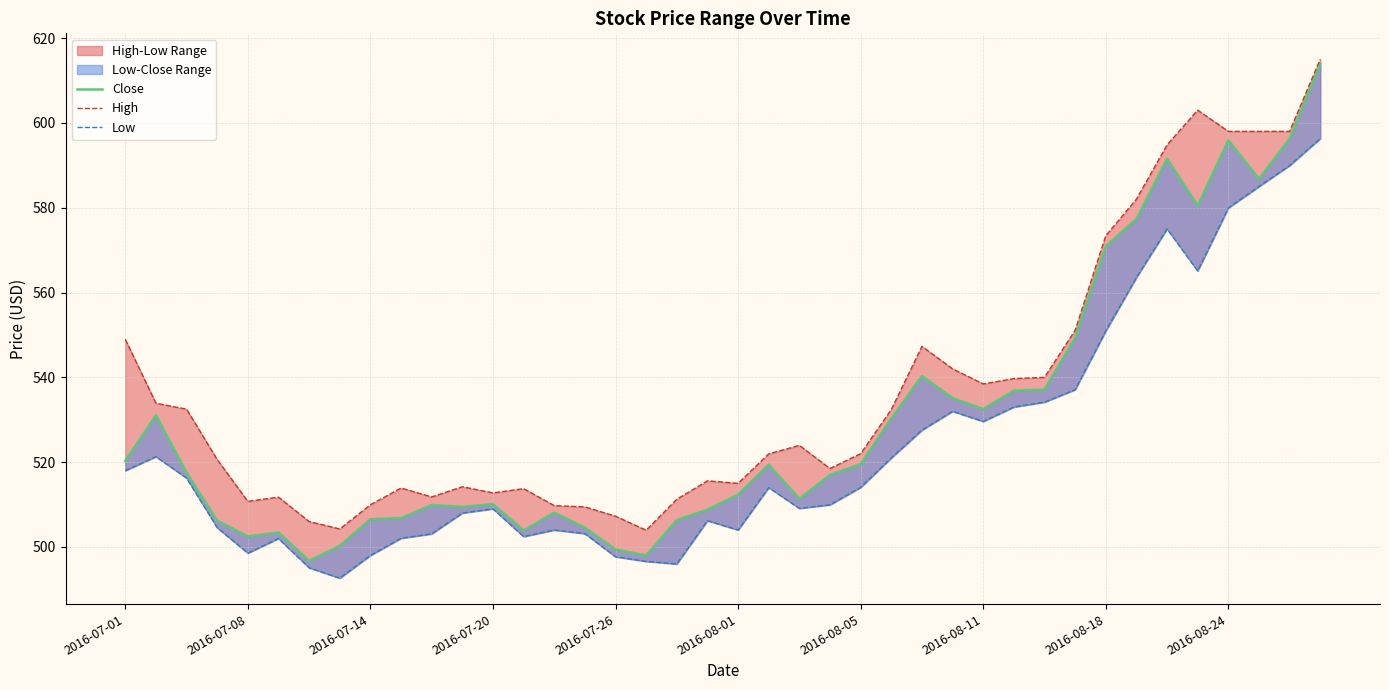

Reading left to right, list all the values displayed in this chart.

Close: 520.3	531.0	517.5	506.2	502.5	503.4	496.8	500.2	506.6	506.8	509.9	509.4	510.1	503.9	508.1	504.6	499.4	498.0	506.4	508.8	512.4	519.4	511.4	517.0	519.5	530.3	540.3	535.1	532.5	536.9	537.1	549.4	570.9	577.4	591.5	580.5	595.9	586.8	596.3	613.9
High: 549.0	533.9	532.5	520.6	510.8	511.8	506.0	504.2	509.9	513.9	511.8	514.2	512.8	513.8	509.8	509.4	507.2	503.9	511.2	515.6	515.0	522.0	524.0	518.5	522.0	532.4	547.3	542.0	538.5	539.7	540.0	551.1	573.4	582.0	594.8	603.0	598.0	598.0	598.0	615.0
Low: 518.0	521.3	516.2	504.6	498.6	502.0	495.1	492.6	498.0	502.1	503.1	508.0	509.0	502.4	504.0	503.1	497.7	496.6	496.0	506.2	504.0	514.0	509.1	509.9	514.0	521.0	527.5	532.0	529.6	533.0	534.1	537.1	551.0	563.5	575.0	565.1	580.0	585.0	590.0	596.3